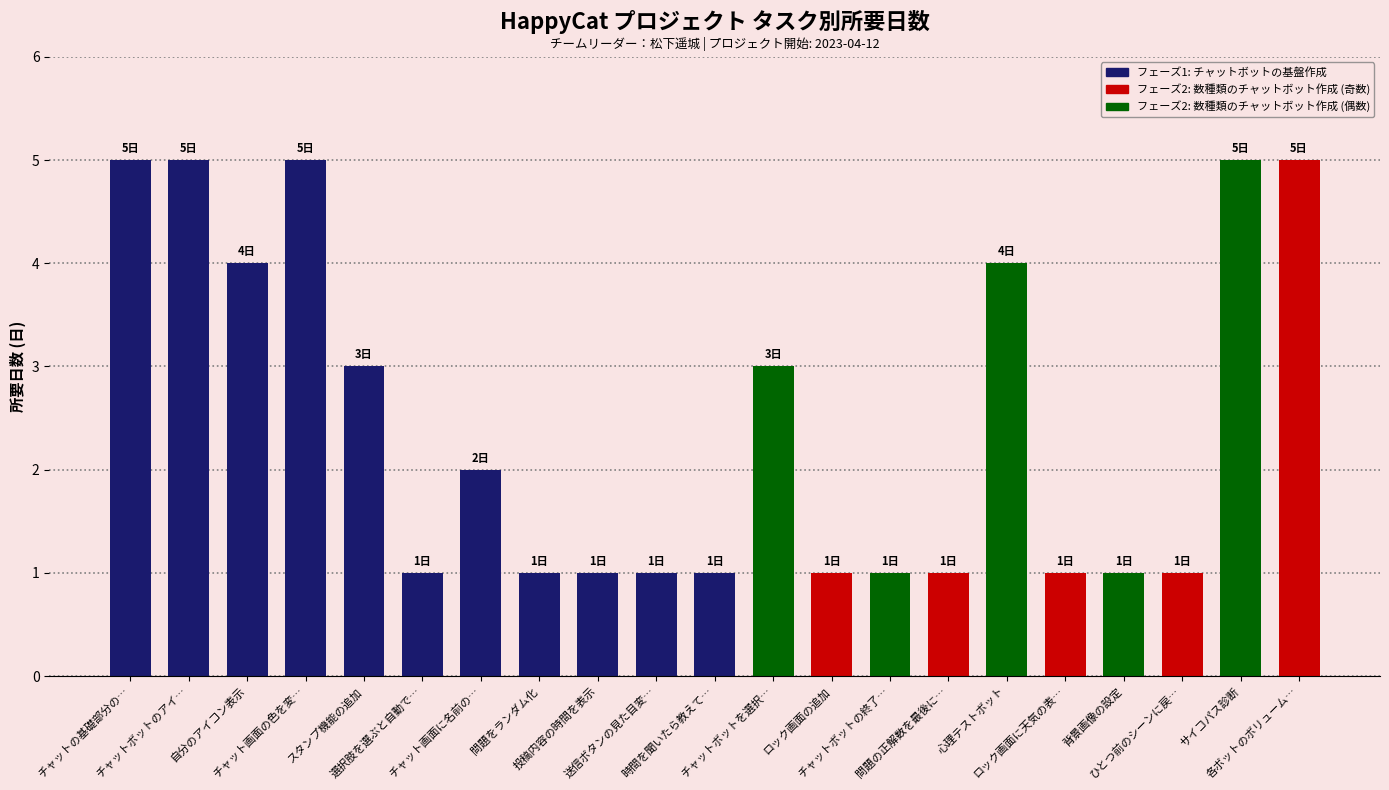

What is the value of the 7th bar from the left?

2